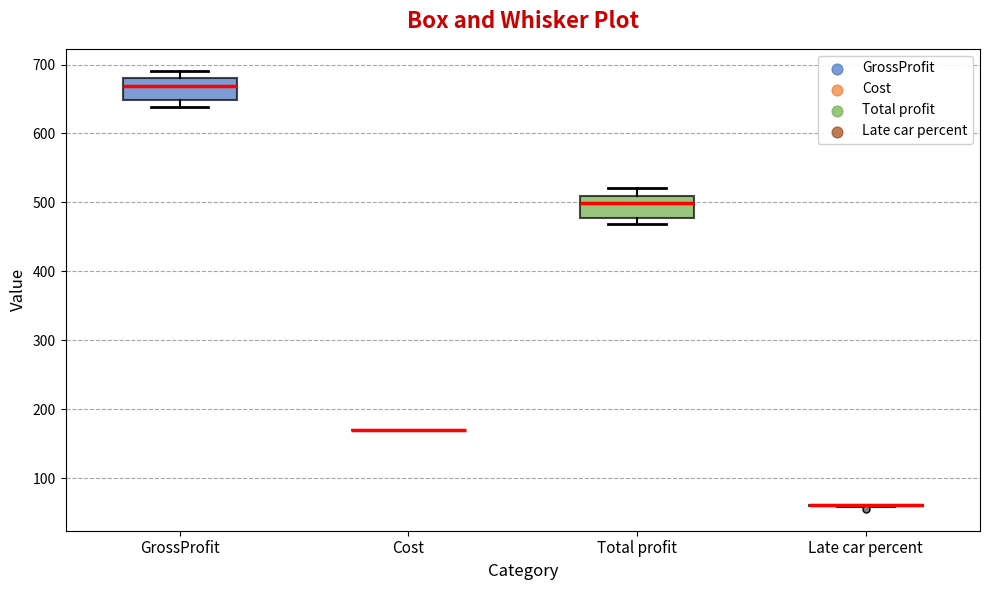

Reading left to right, transcribe this box plot: for each box, give where its median line is, the range the box spans, and where its two whiskers end, as read against the y-axis. The values are not printed on the chart, so give them approximately, as read against the axis.

GrossProfit: median 670, box 650 to 680, whiskers 640 to 690
Cost: box collapsed to a line at 170, whiskers 170 to 170
Total profit: median 500, box 480 to 510, whiskers 470 to 520
Late car percent: box collapsed to a line at 60, whiskers 60 to 60